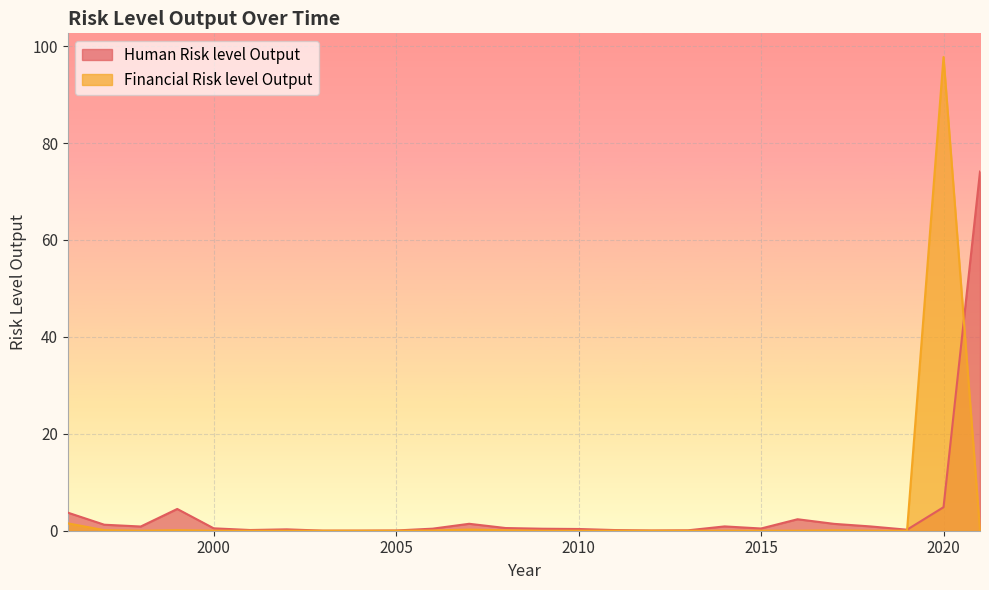

True or false: Human Risk level Output has more than 0 interior local peaks.

True